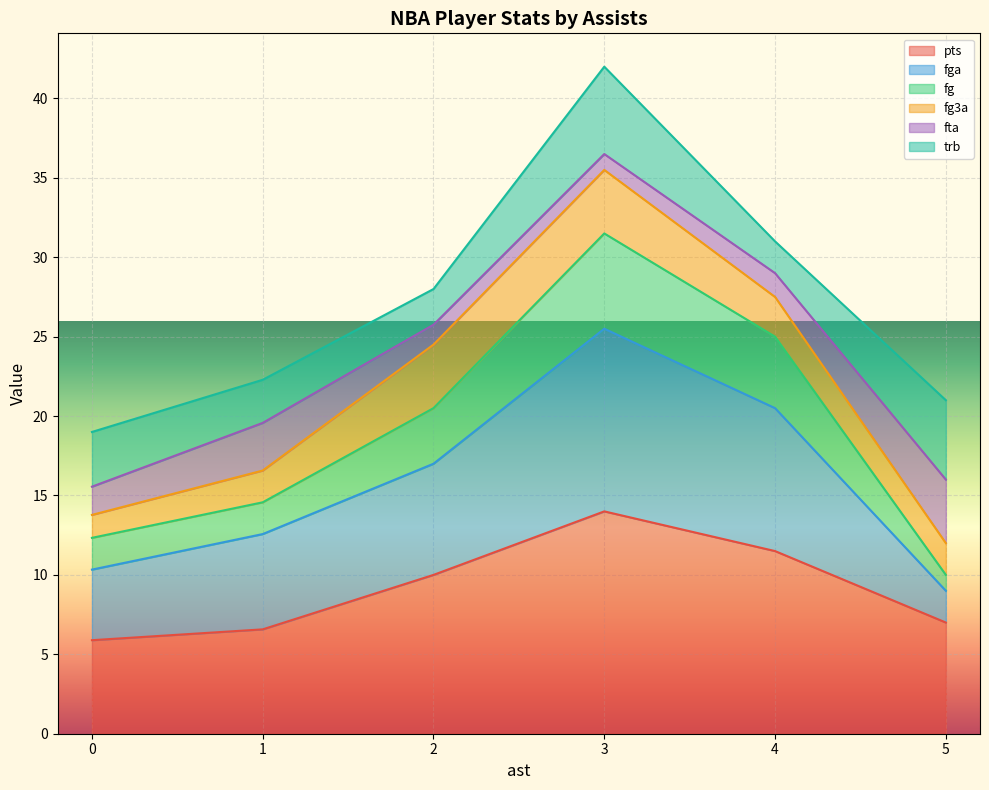

At which label does pts reach its peak?

3